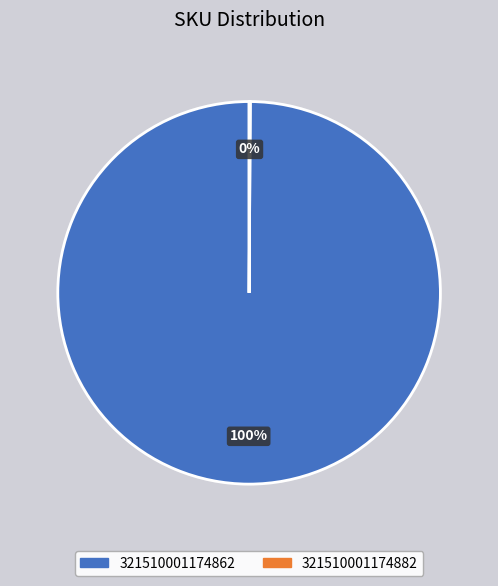

To the nearest percent, what percentage of the pie is 321510001174862?

100%